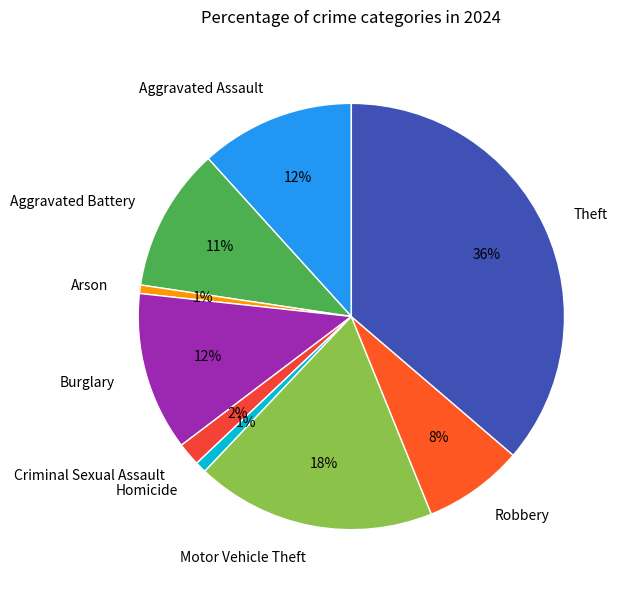

Does Robbery account for over 50% of the chart?

No